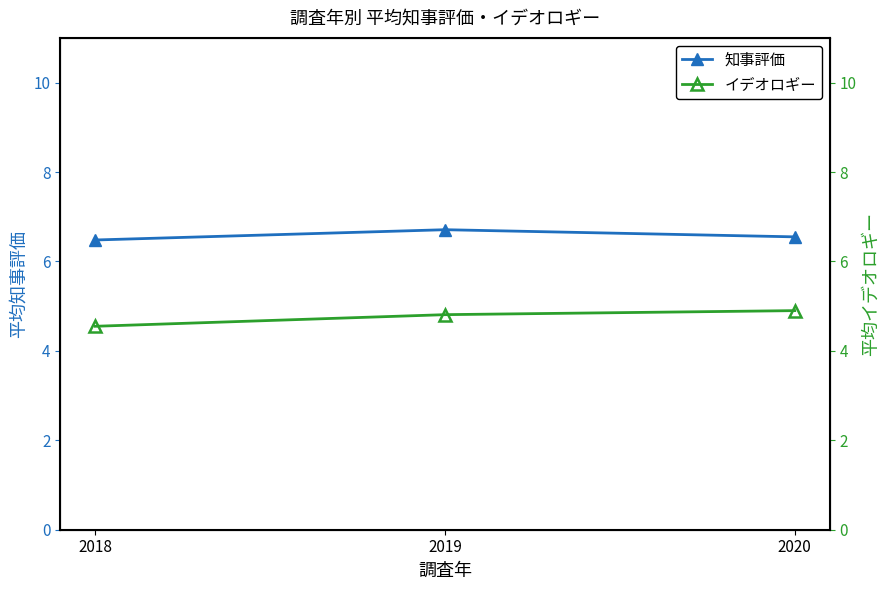

What is the total value across all series at 2020?

11.4